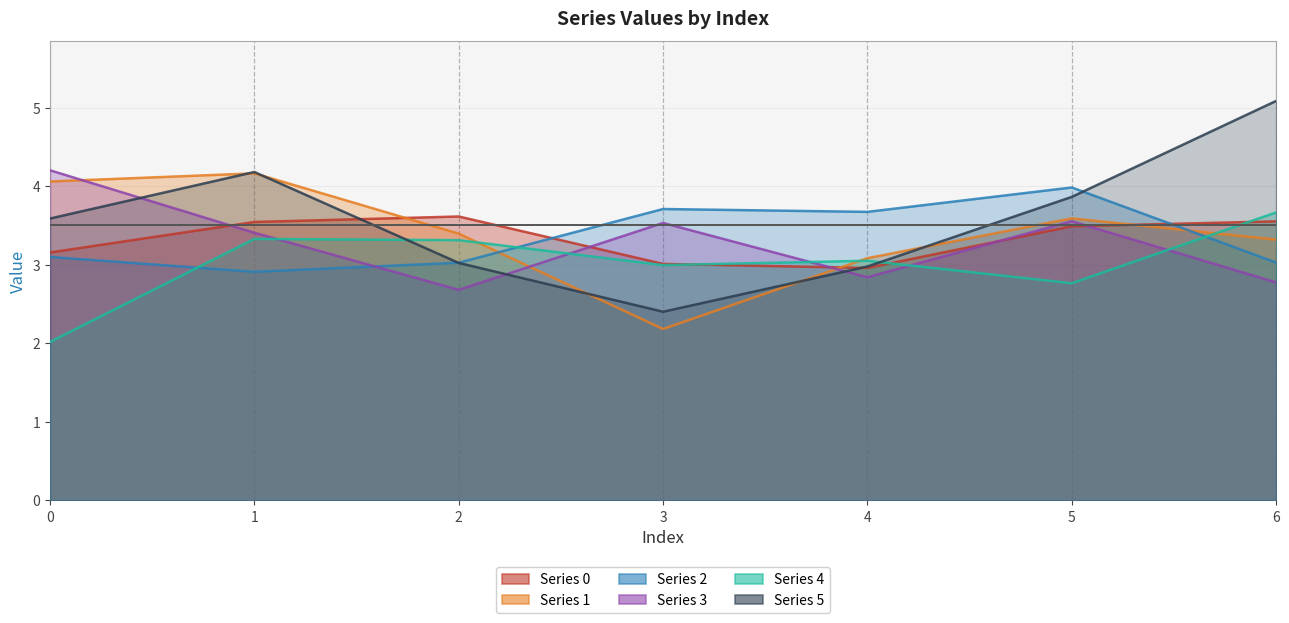

Reading right to left, extract all data points from this chart.

0: 6=3.6	5=3.5	4=3.0	3=3.0	2=3.6	1=3.5	0=3.2
1: 6=3.3	5=3.6	4=3.1	3=2.2	2=3.4	1=4.2	0=4.1
2: 6=3.0	5=4.0	4=3.7	3=3.7	2=3.0	1=2.9	0=3.1
3: 6=2.8	5=3.6	4=2.8	3=3.5	2=2.7	1=3.4	0=4.2
4: 6=3.7	5=2.8	4=3.1	3=3.0	2=3.3	1=3.3	0=2.0
5: 6=5.1	5=3.9	4=3.0	3=2.4	2=3.0	1=4.2	0=3.6